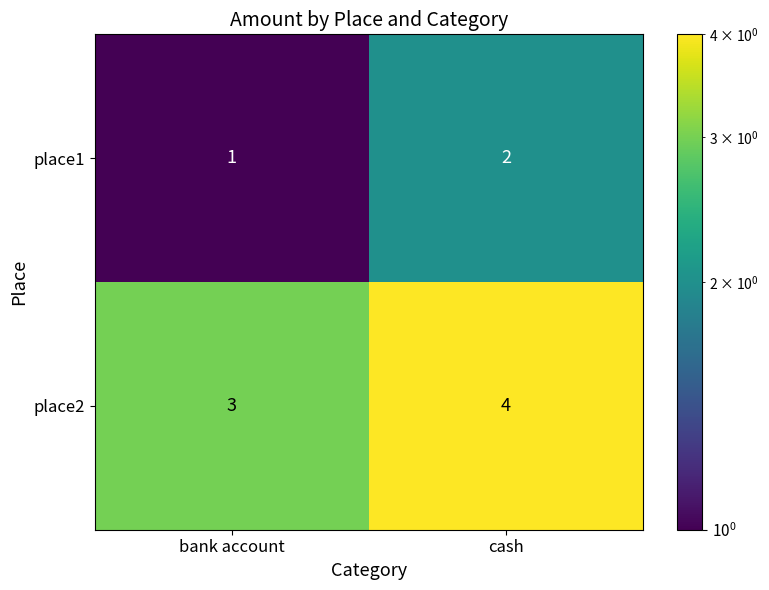

At bank account, list the series in order from smallest to largest.

place1, place2